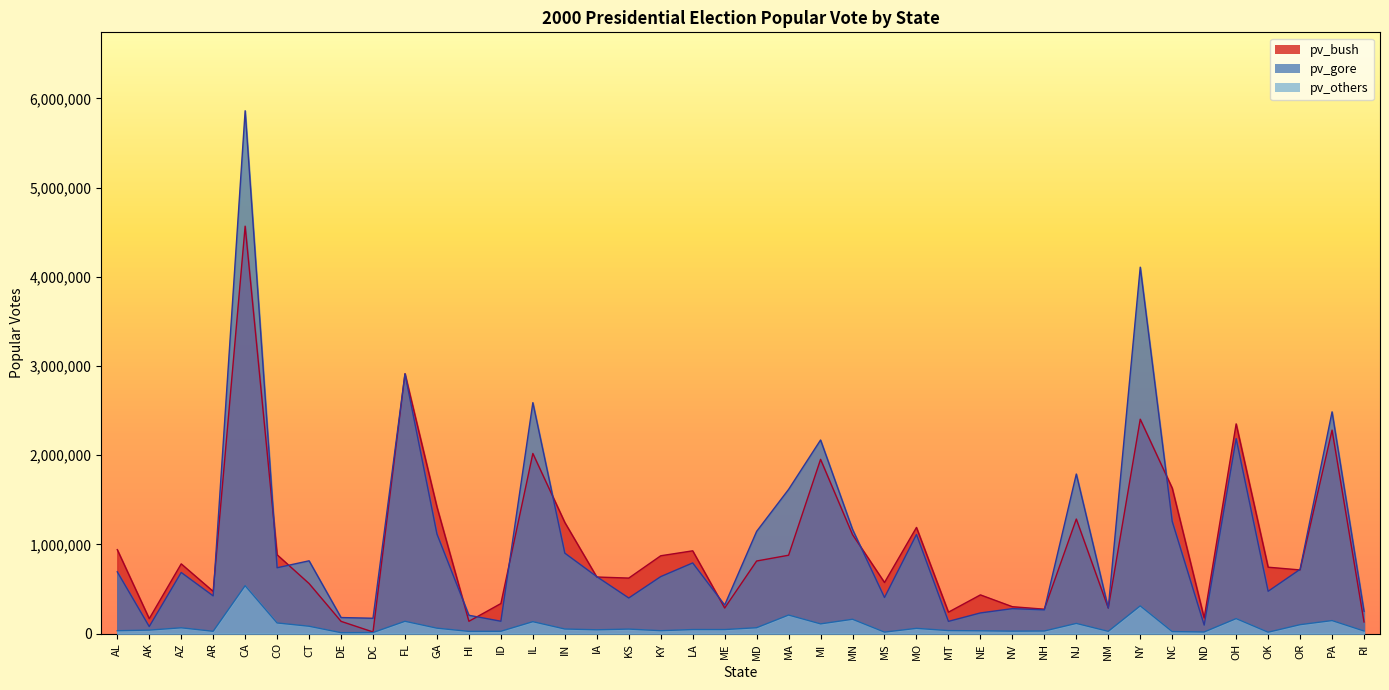

List the labels in order of pv_bush value, smallest first.

DC, RI, DE, HI, AK, ND, MT, NH, NM, ME, NV, ID, NE, AR, CT, MS, KS, IA, OR, OK, AZ, MD, KY, MA, CO, LA, AL, MN, MO, IN, NJ, GA, NC, MI, IL, PA, OH, NY, FL, CA